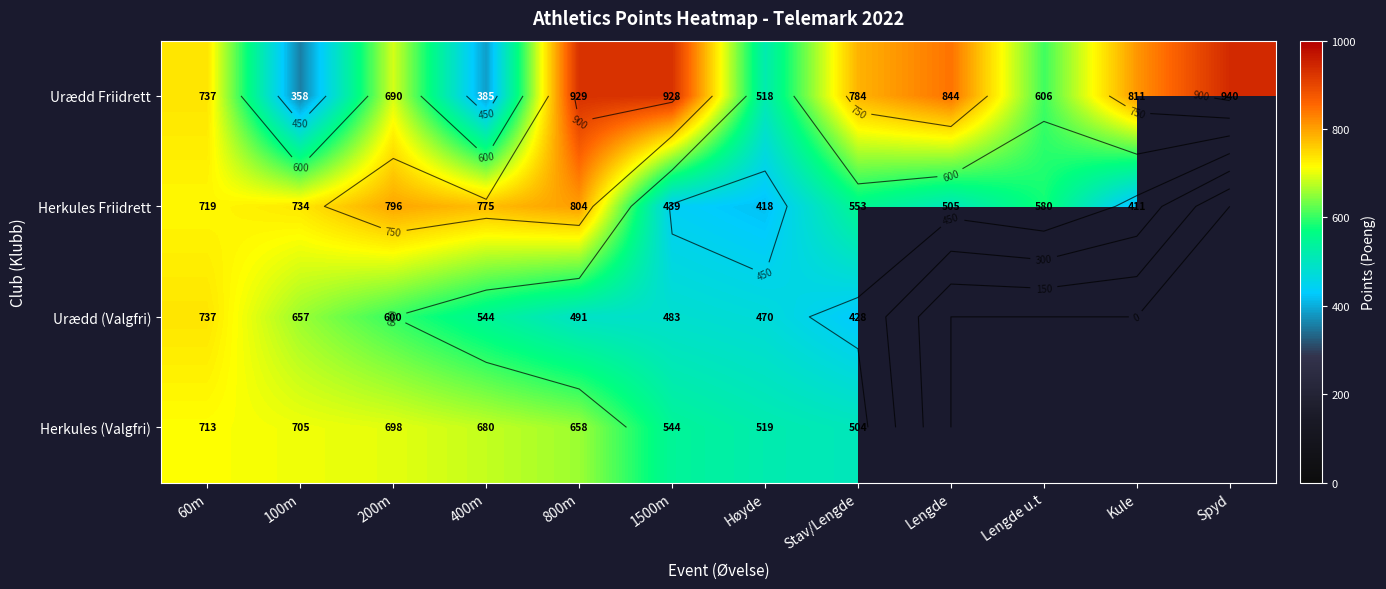

What is the spread (max minus min) of values at Kule?

400.0